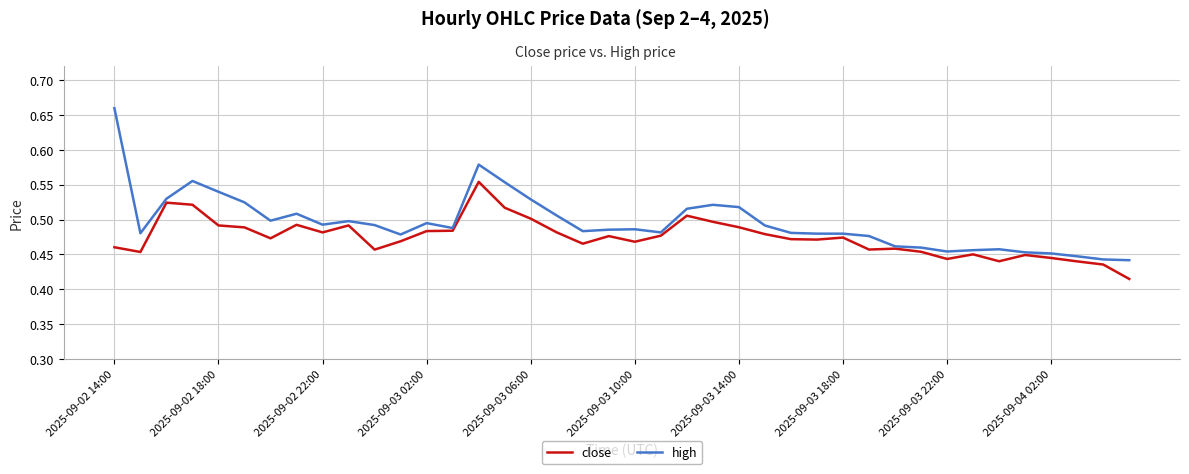

Rank the series by their average value, from highest to lowest.

high, close